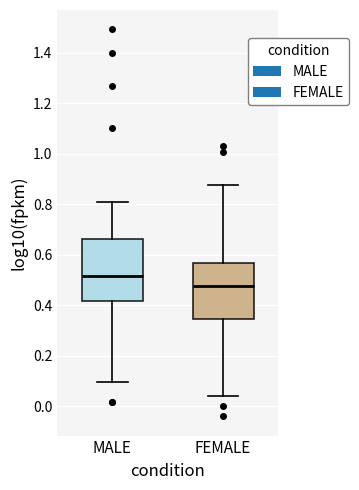

Which box's median line is the lowest?

FEMALE